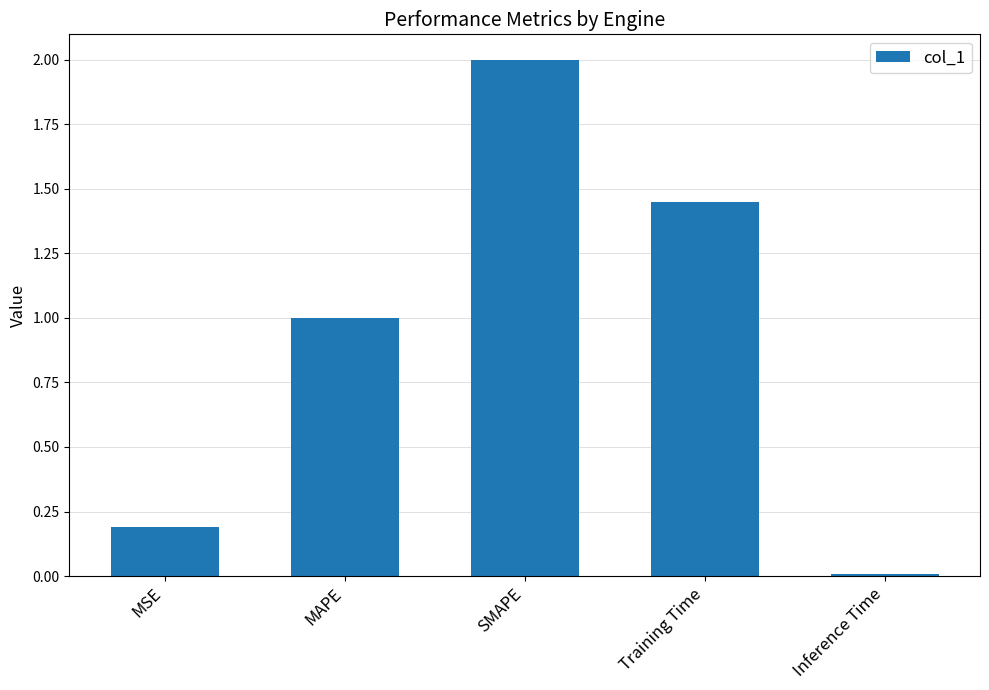

What is the maximum value shown in the chart?

2.0